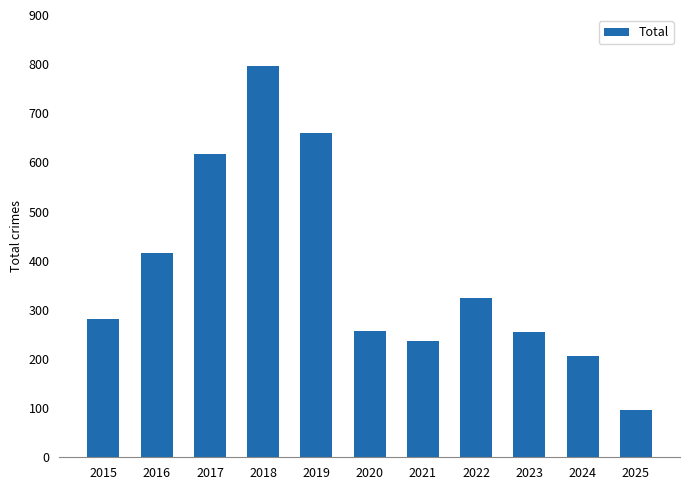

What is the average value?

377